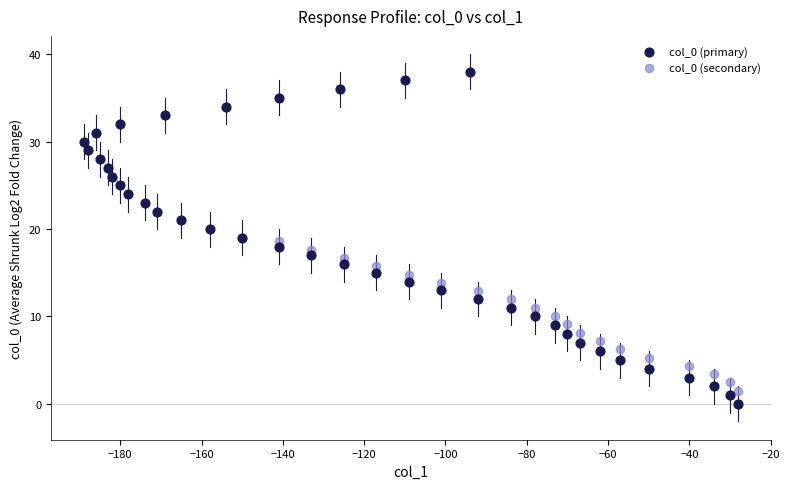

Which series has the largest Y range (max minus min)?

col_0 (primary)